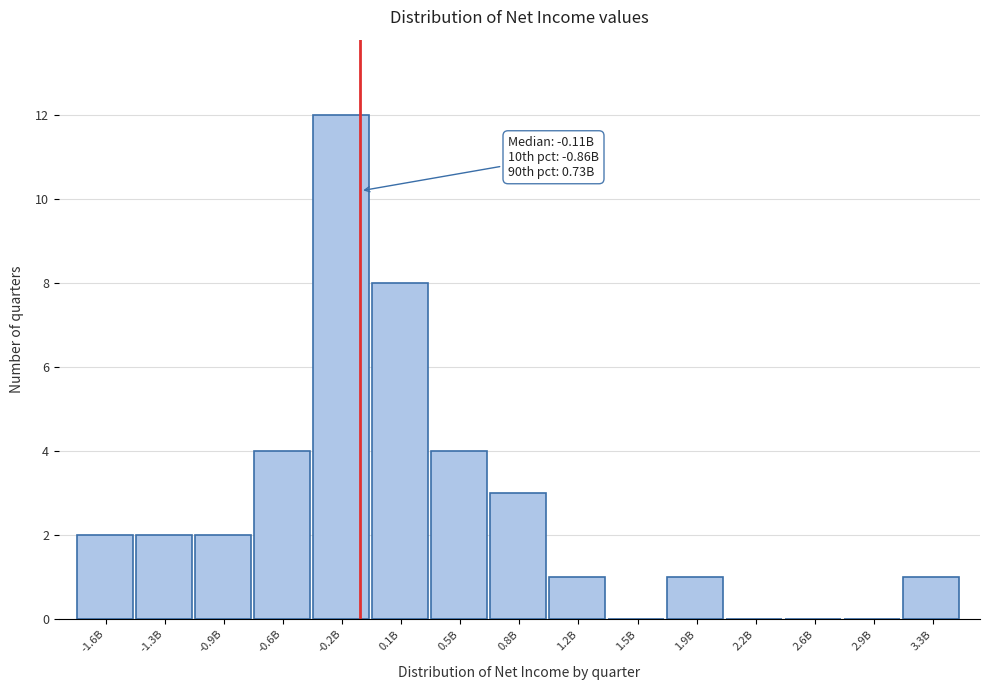

Reading left to right, list all the values displayed in this chart.

-1.6B=2	-1.3B=2	-0.9B=2	-0.6B=4	-0.2B=12	0.1B=8	0.5B=4	0.8B=3	1.2B=1	1.5B=0	1.9B=1	2.2B=0	2.6B=0	2.9B=0	3.3B=1